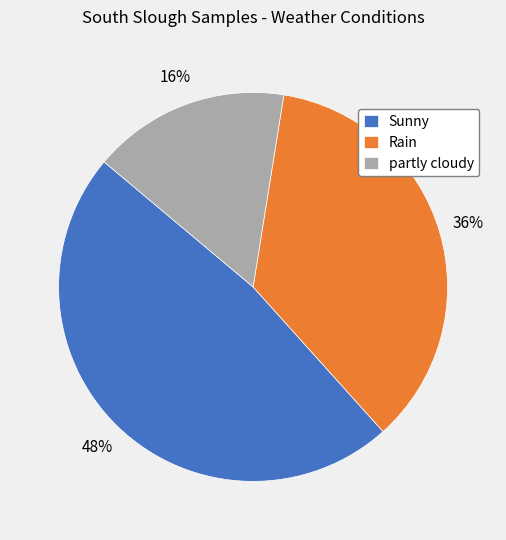

What is the smallest slice in the pie chart?

partly cloudy